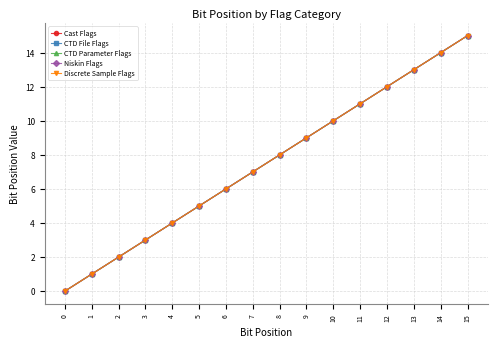

At which category is the sum across all series the highest?

15